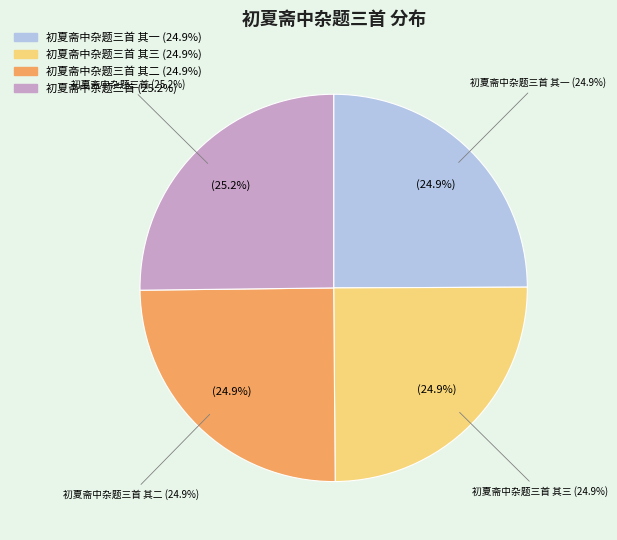

To the nearest percent, what is the combined percentage of 初夏斋中杂题三首 其一 and 初夏斋中杂题三首?

50%